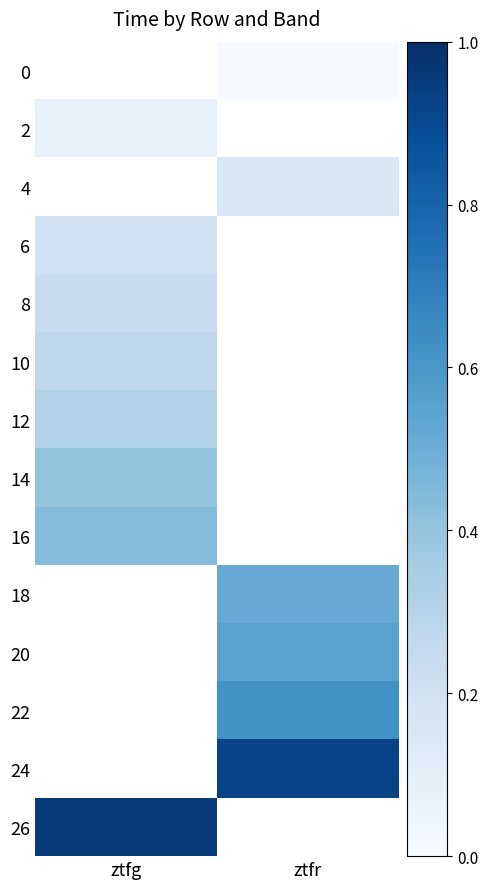

What is the maximum value shown in the chart?

1.0